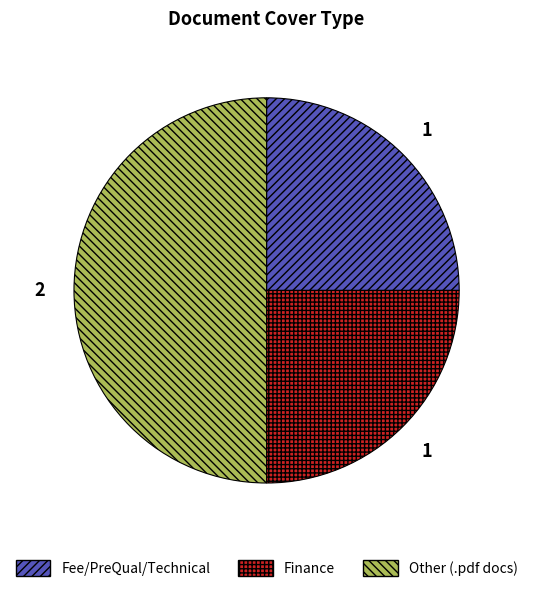

Approximately how many times larger is the value at Other (.pdf docs) compared to Fee/PreQual/Technical?

2.0